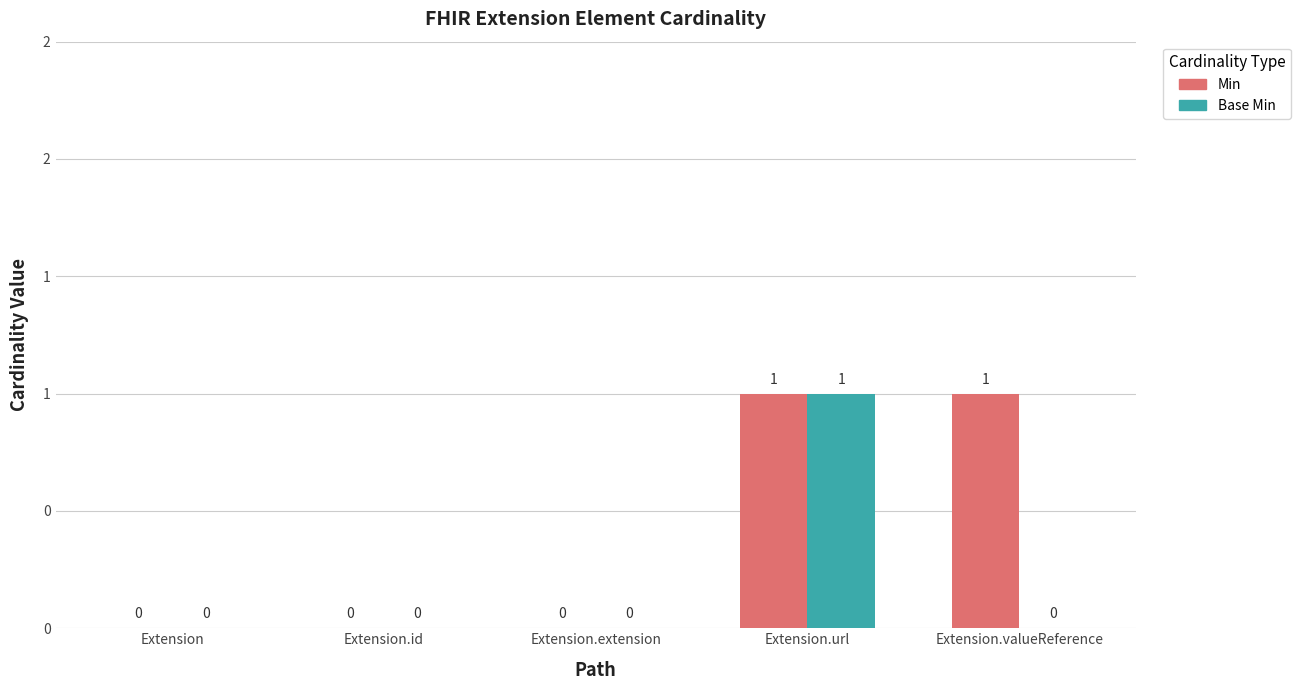

What is the maximum value shown in the chart?

1